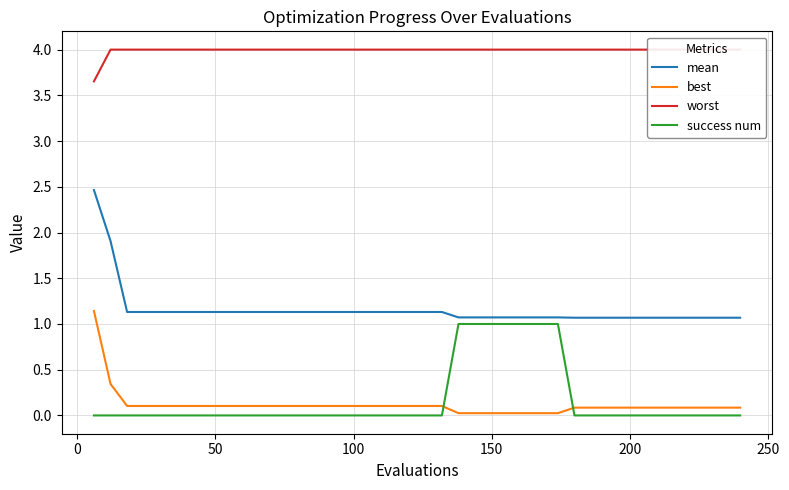

True or false: best and mean cross at least once.

False